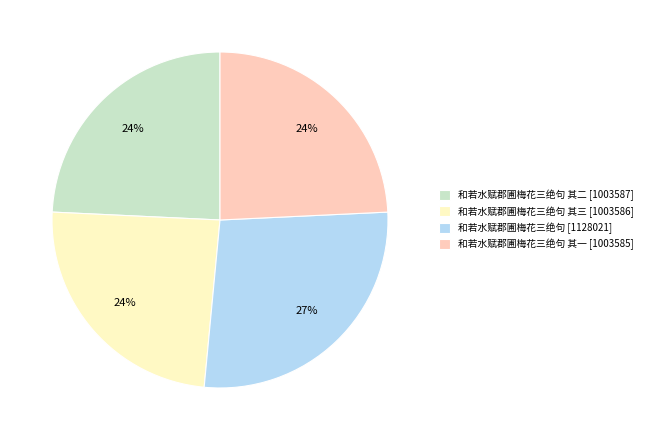

Is 和若水赋郡圃梅花三绝句 其二 [1003587] the majority of the pie?

No